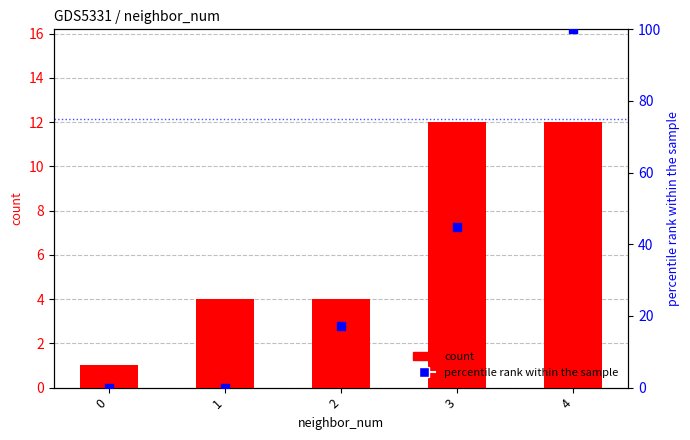

What is the total value across all series at 2?

21.2